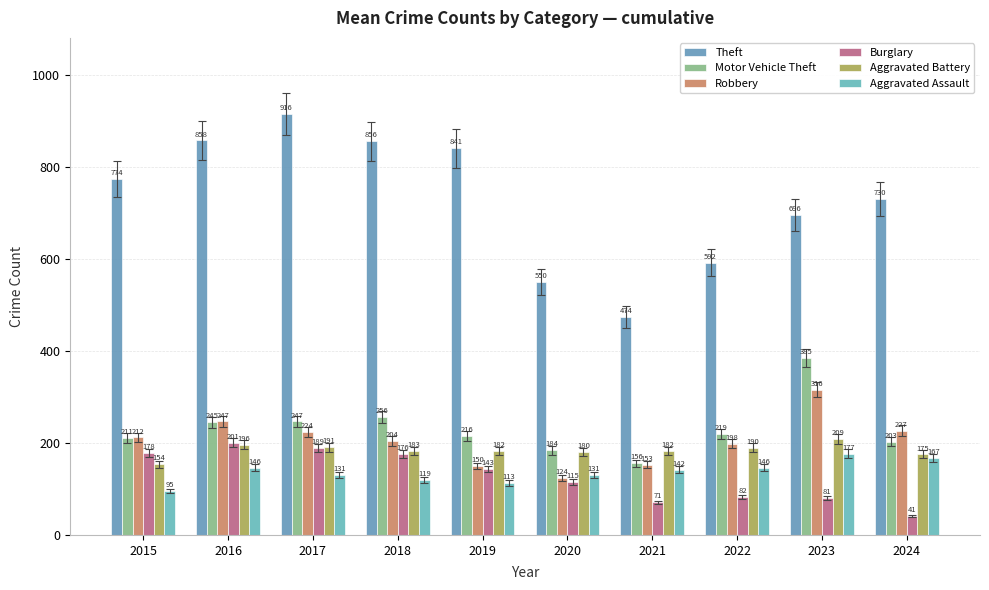

What is the value of the Burglary bar at the 3rd from the left?

189